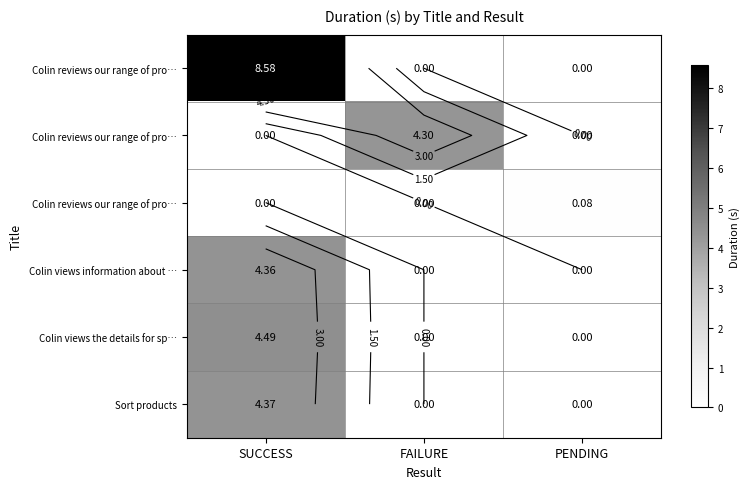

Which label corresponds to the smallest value in the chart?

FAILURE